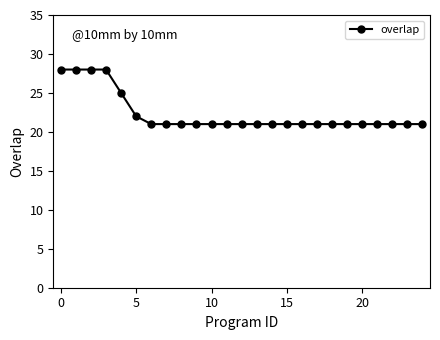

What is the value of the 14th point from the left?

21